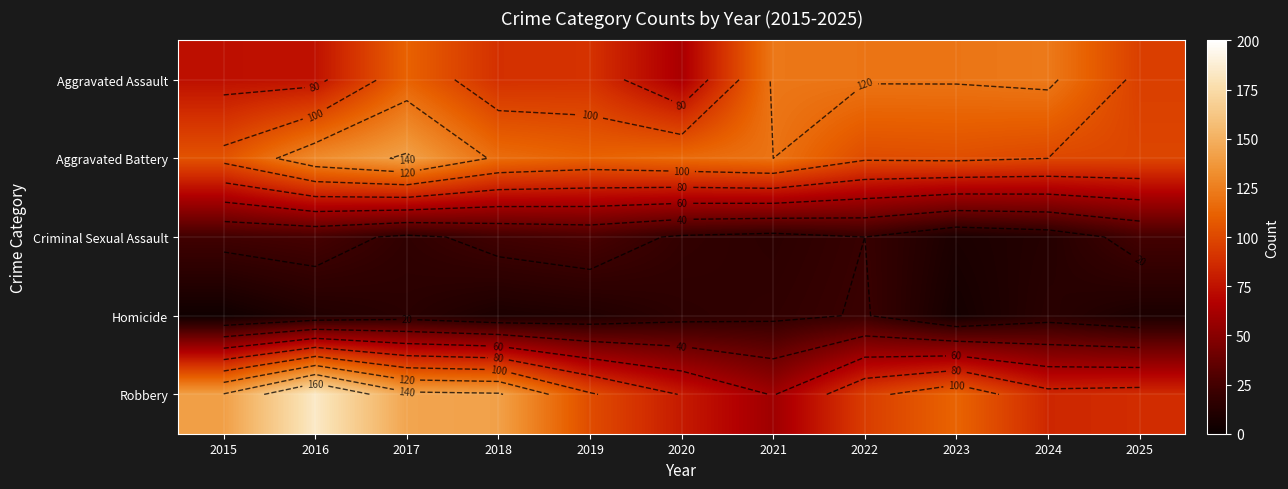

Rank the series at 2017 from lowest to highest value.

Homicide, Criminal Sexual Assault, Aggravated Assault, Aggravated Battery, Robbery